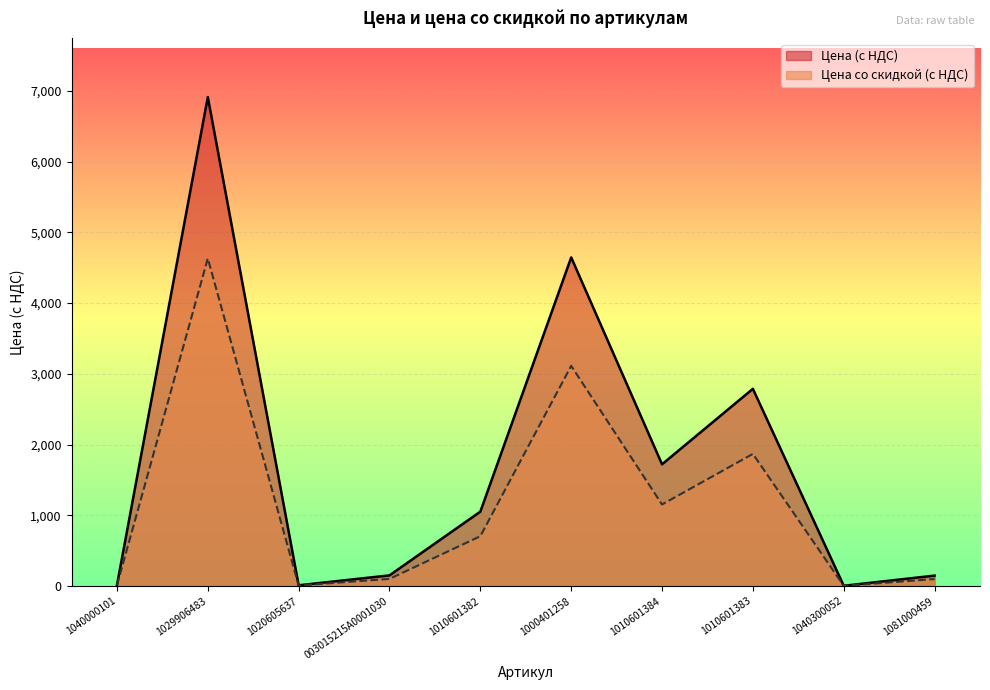

True or false: Цена со скидкой (с НДС) has a value of 8.6 at 1040000101.

True